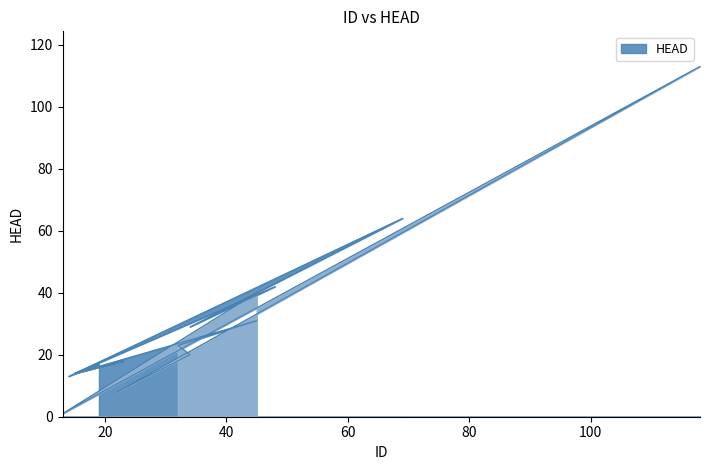

What is the sum of the values at 34 and 15?

34